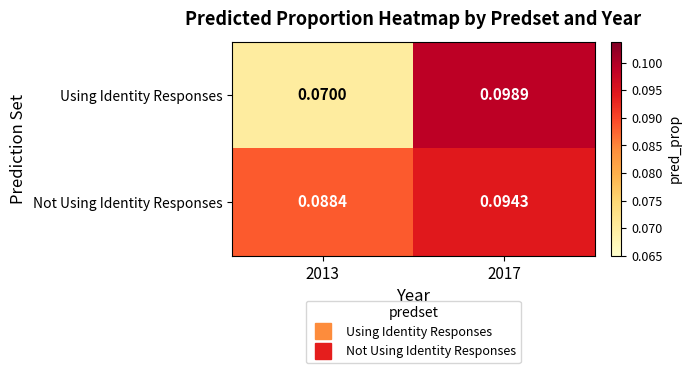

Which series has the largest total across all categories?

Not Using Identity Responses